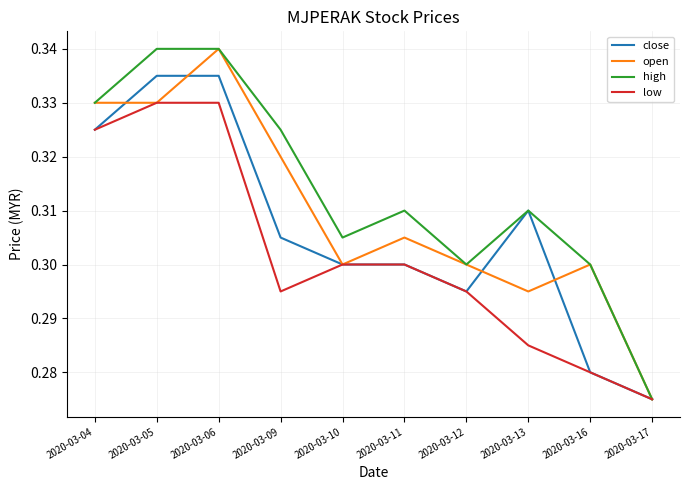

How many lines are shown in the chart?

4